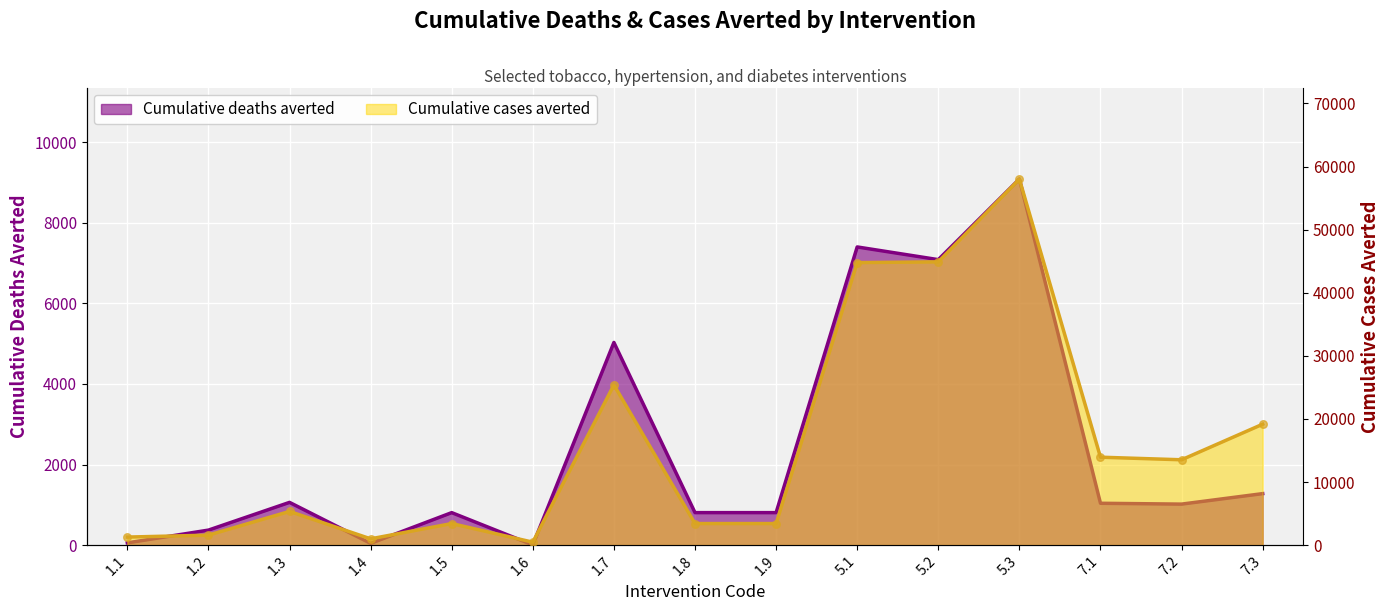

Which series has the largest total across all categories?

Cumulative cases averted